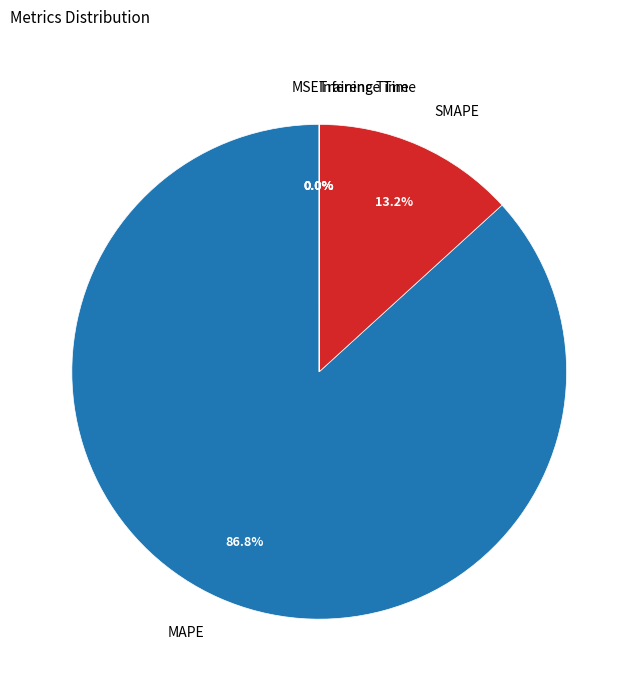

Which has a higher value, SMAPE or MAPE?

MAPE